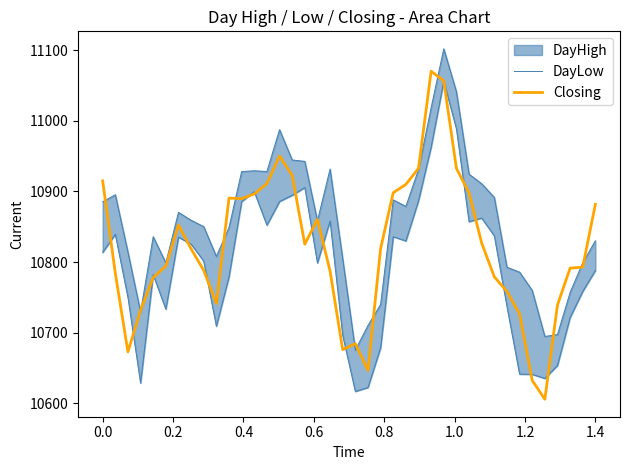

True or false: Closing has more than 0 interior local peaks.

True